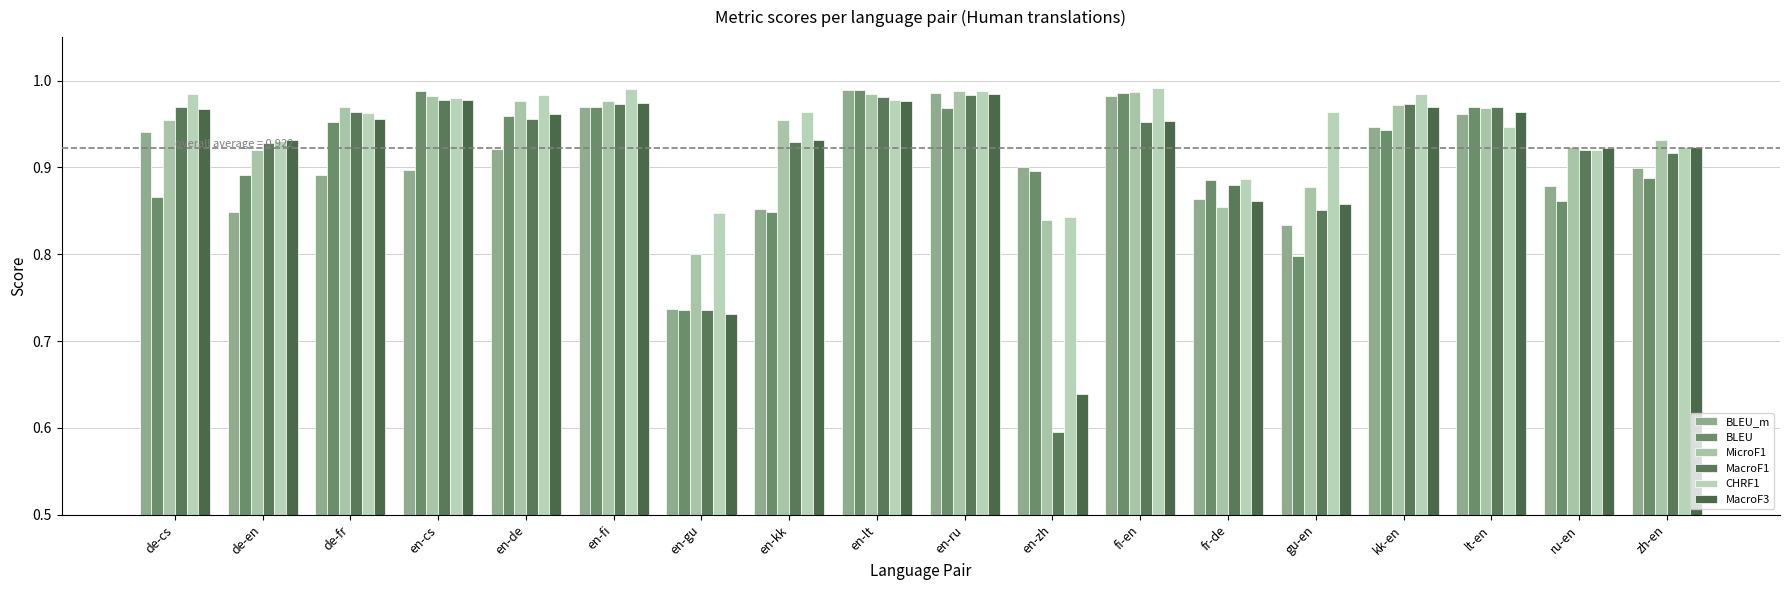

Does the chart contain stacked bars?

No